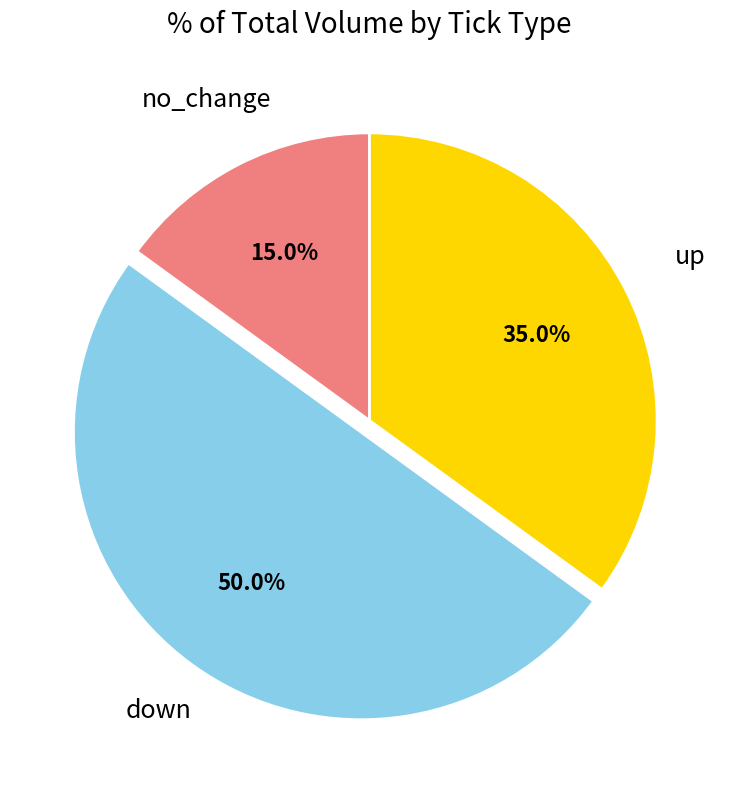

Which category has the biggest portion of the pie?

down